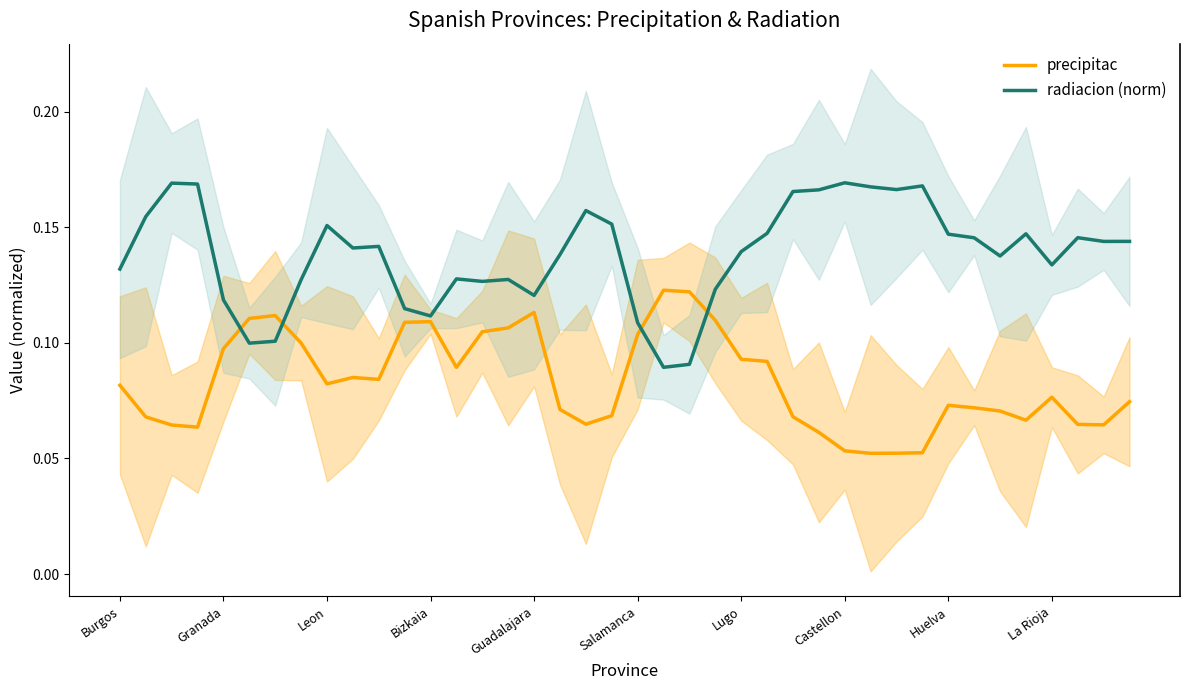

Which series ends up on top after the final intersection of precipitac and radiacion (norm)?

radiacion (norm)